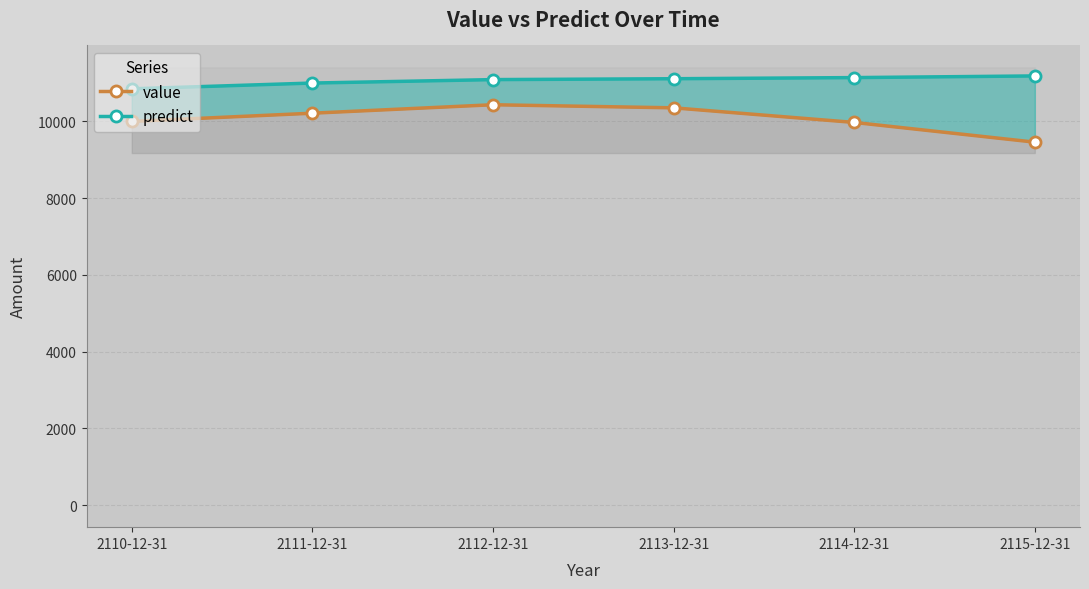

List the series in order of their overall mean, lowest first.

value, predict